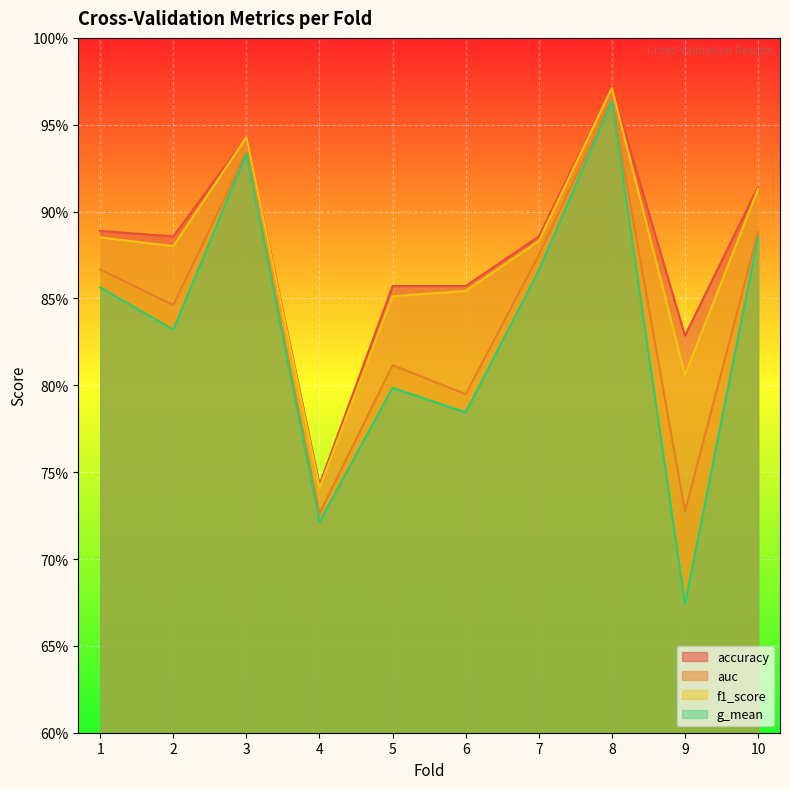

What are all the series names shown in the legend?

accuracy, auc, f1_score, g_mean